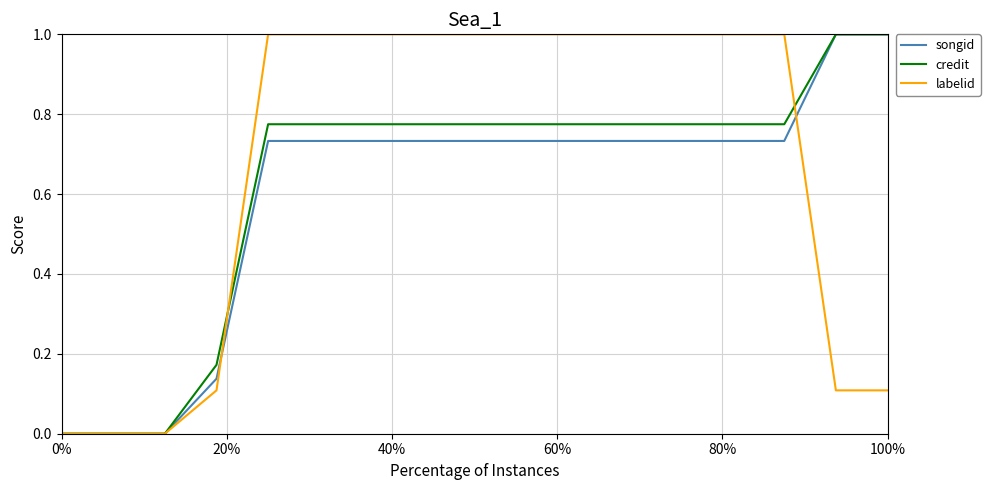

What is the maximum value for labelid?

1.0